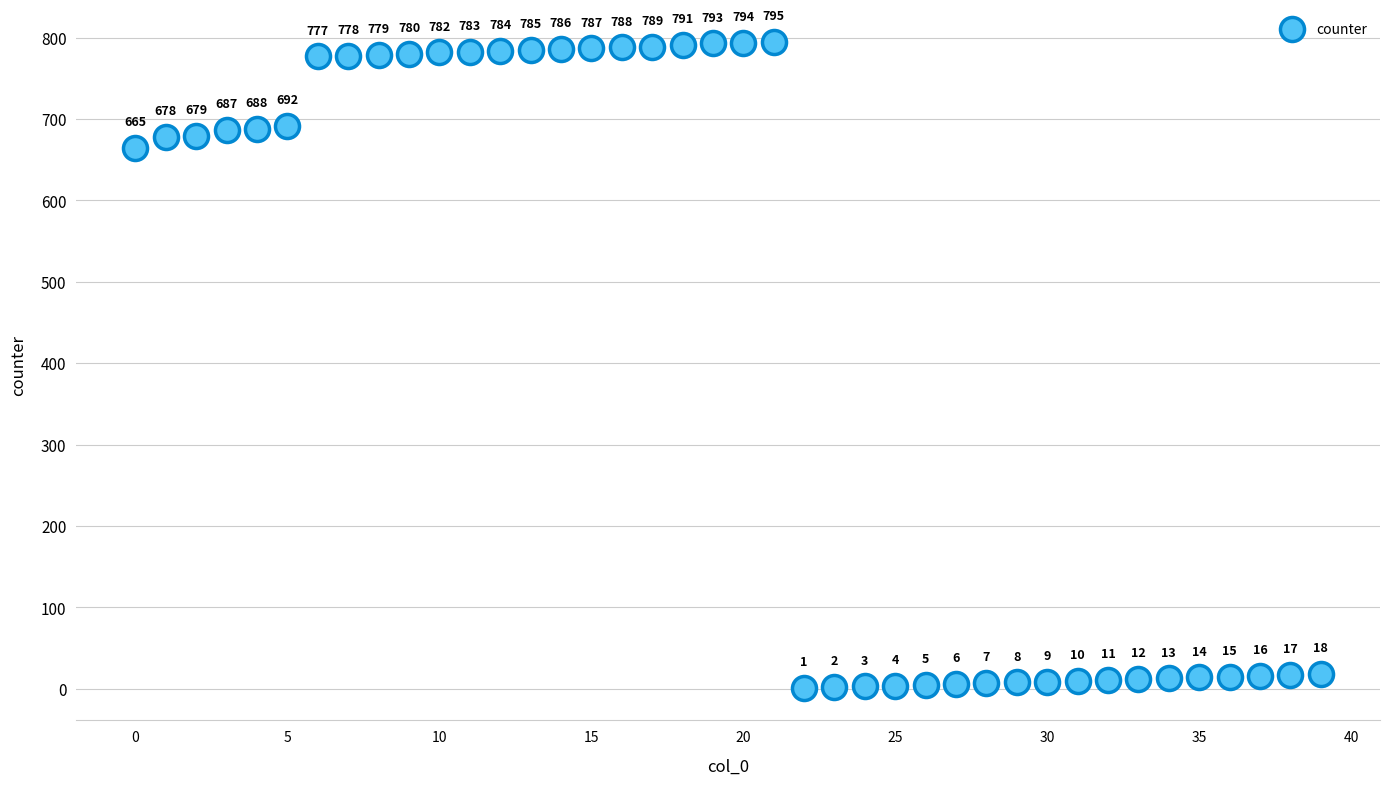

What Y value in the scatter plot is closest to 398?

665